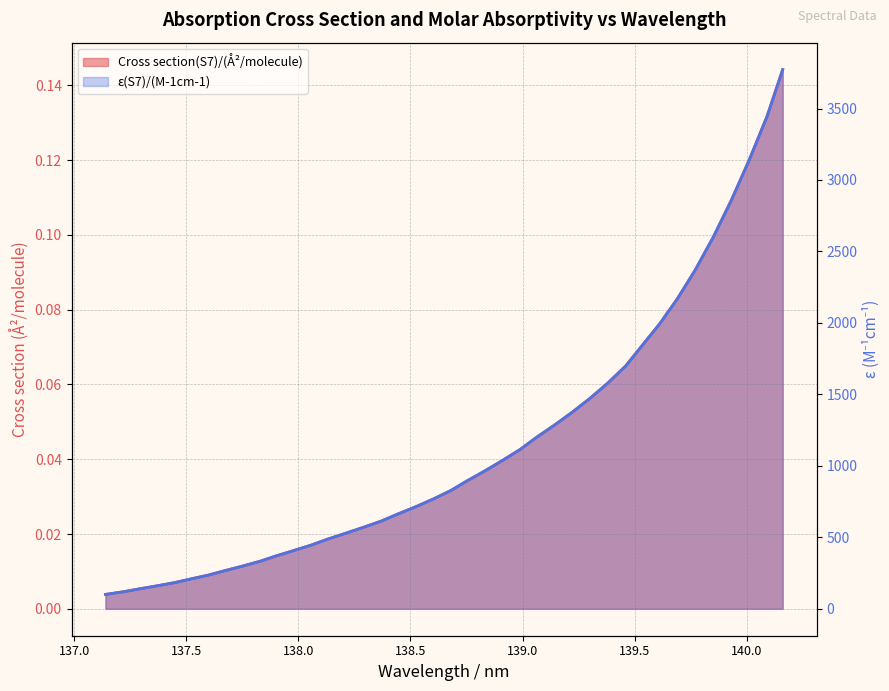

What is the sum of all ε(S7)/(M-1cm-1) values?

45213.6